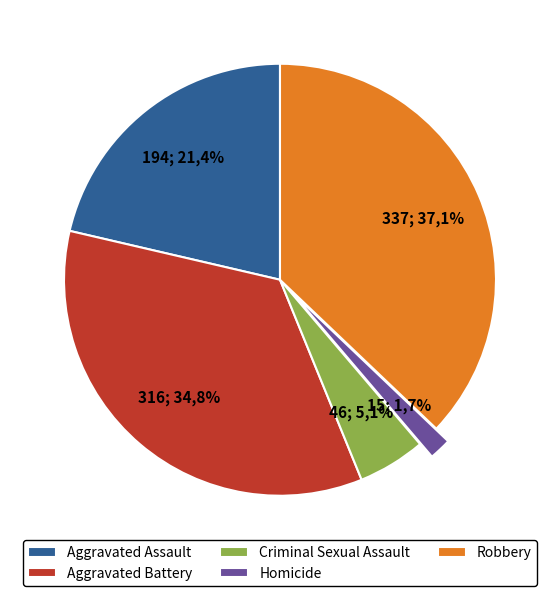

How many segments does this pie chart have?

5